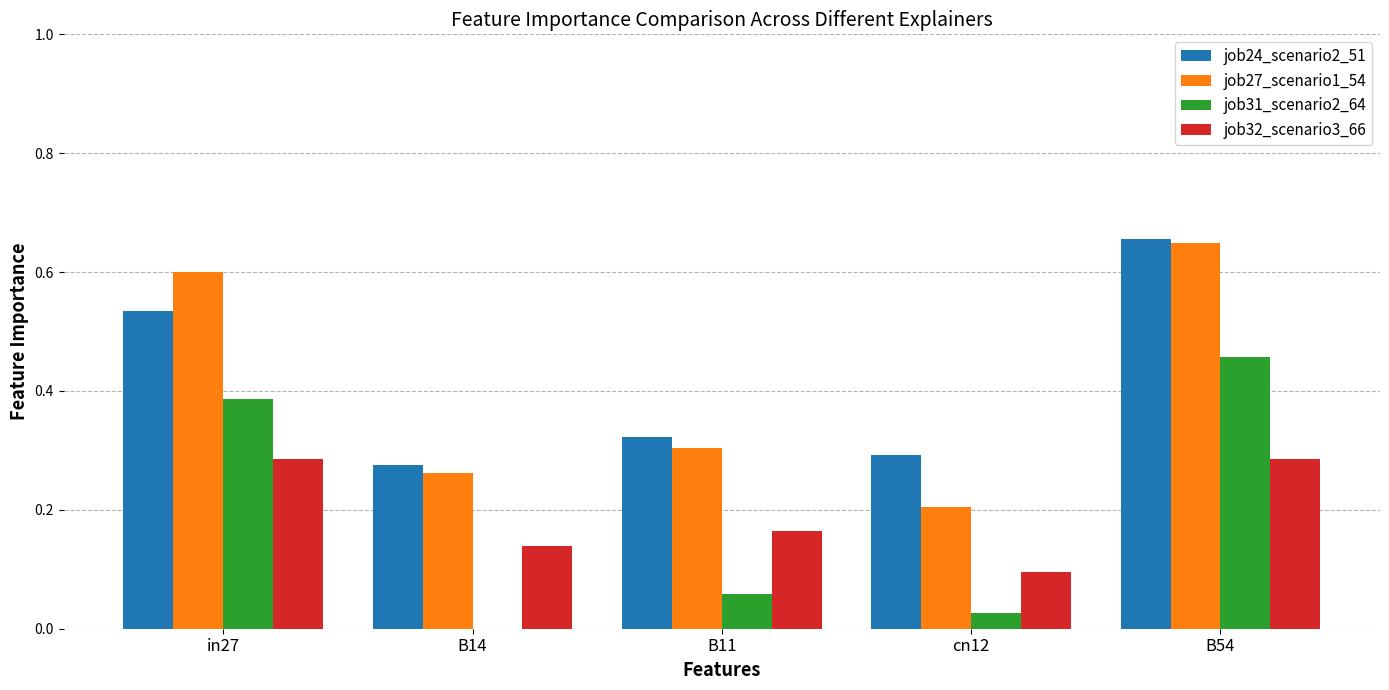

How many job27_scenario1_54 values are between 0 and 1?

5